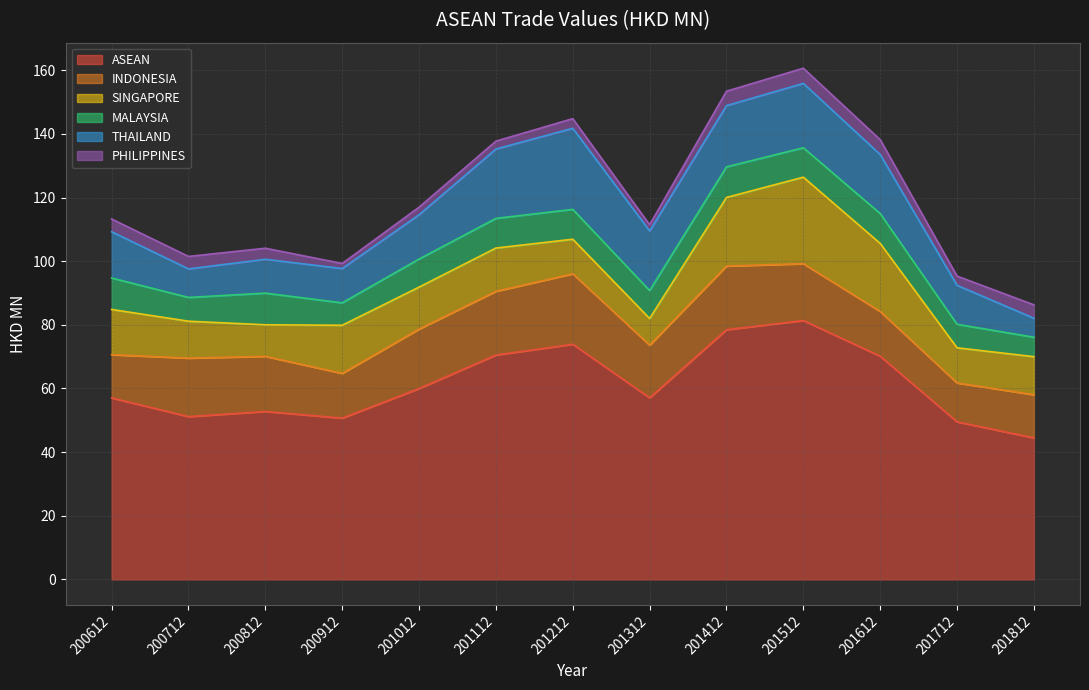

True or false: THAILAND has a value of 6.0 at 200712.

False